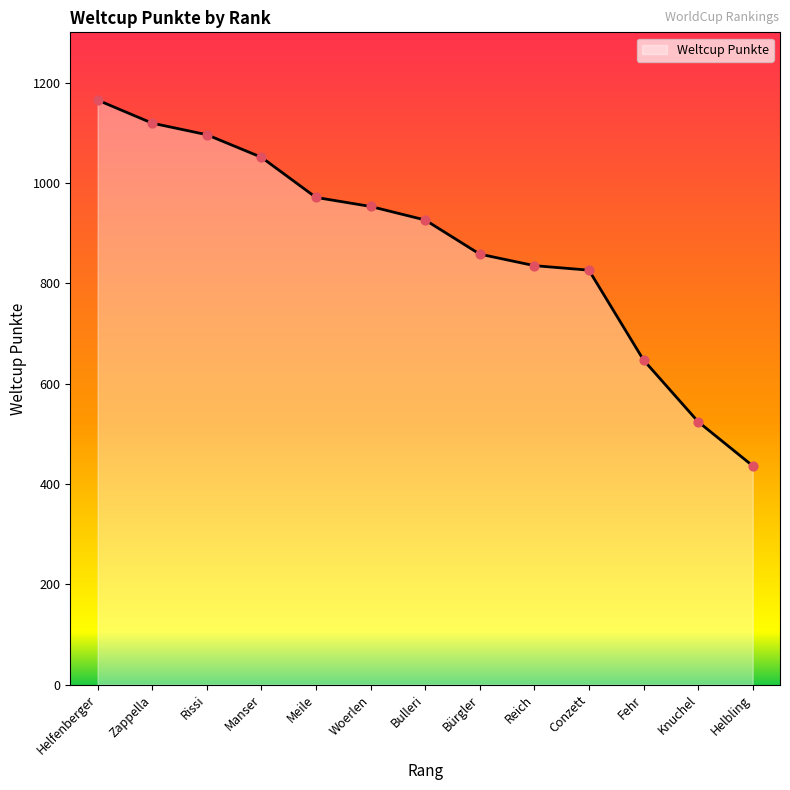

Which has a higher value, Meile or Fehr?

Meile